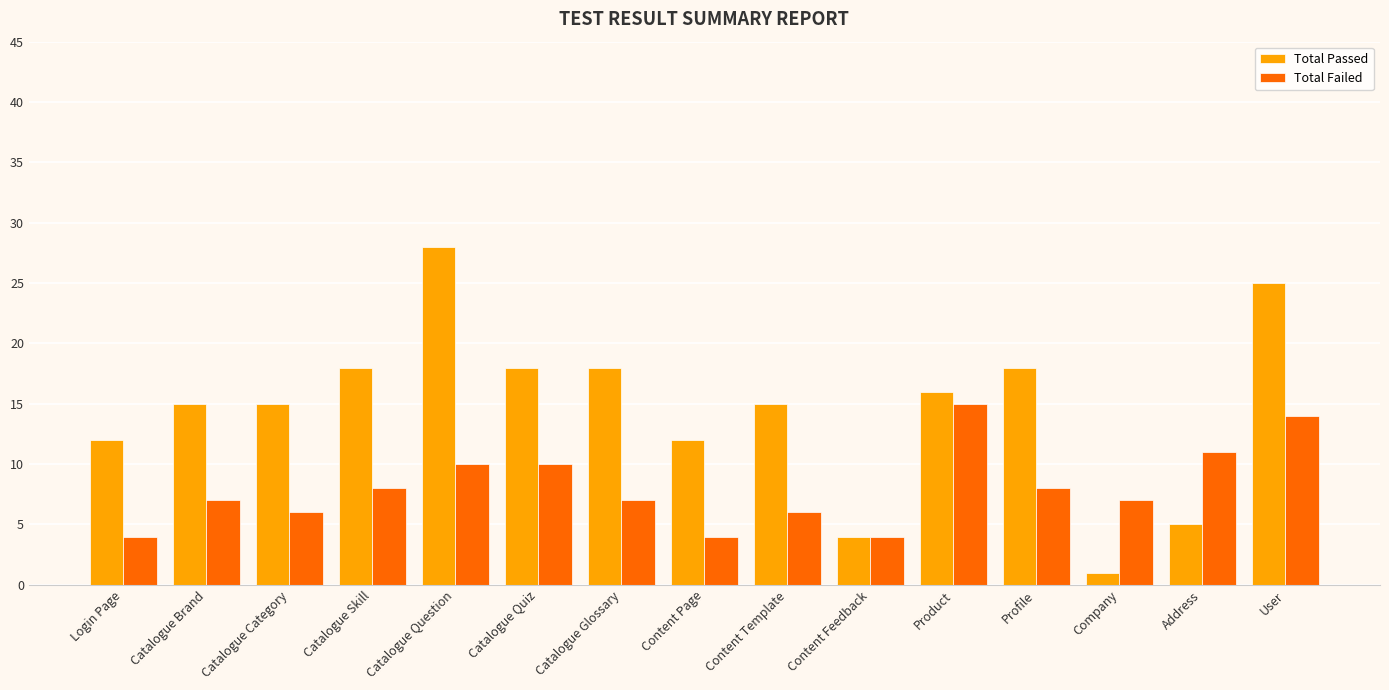

Rank the series by their average value, from lowest to highest.

Total Failed, Total Passed